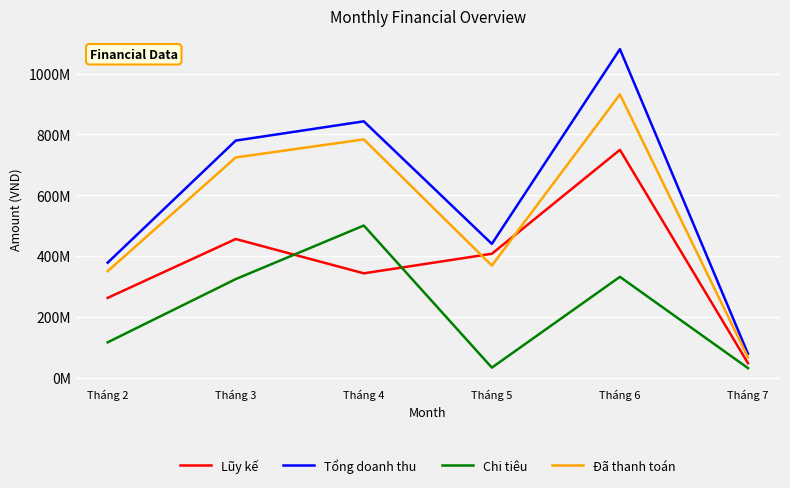

Where is the first local maximum for Chi tiêu?

Tháng 4